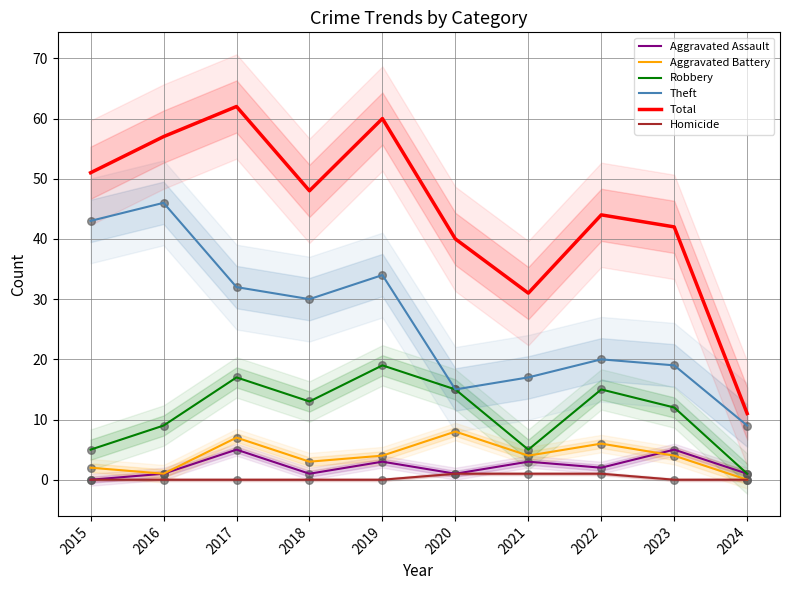

Which series has the largest Y range (max minus min)?

Total